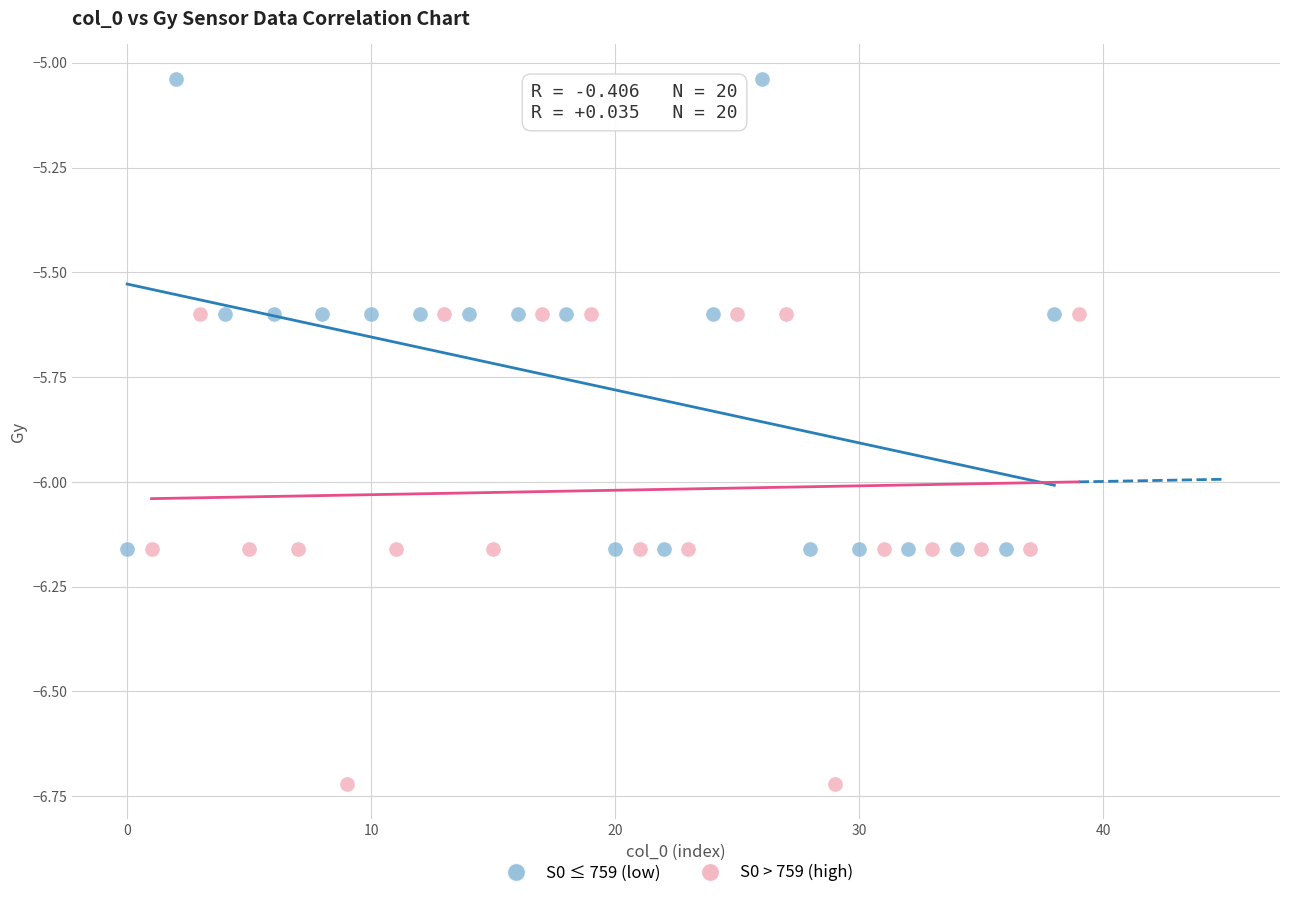

Which series reaches the minimum Y coordinate?

S0 > 759 (high)